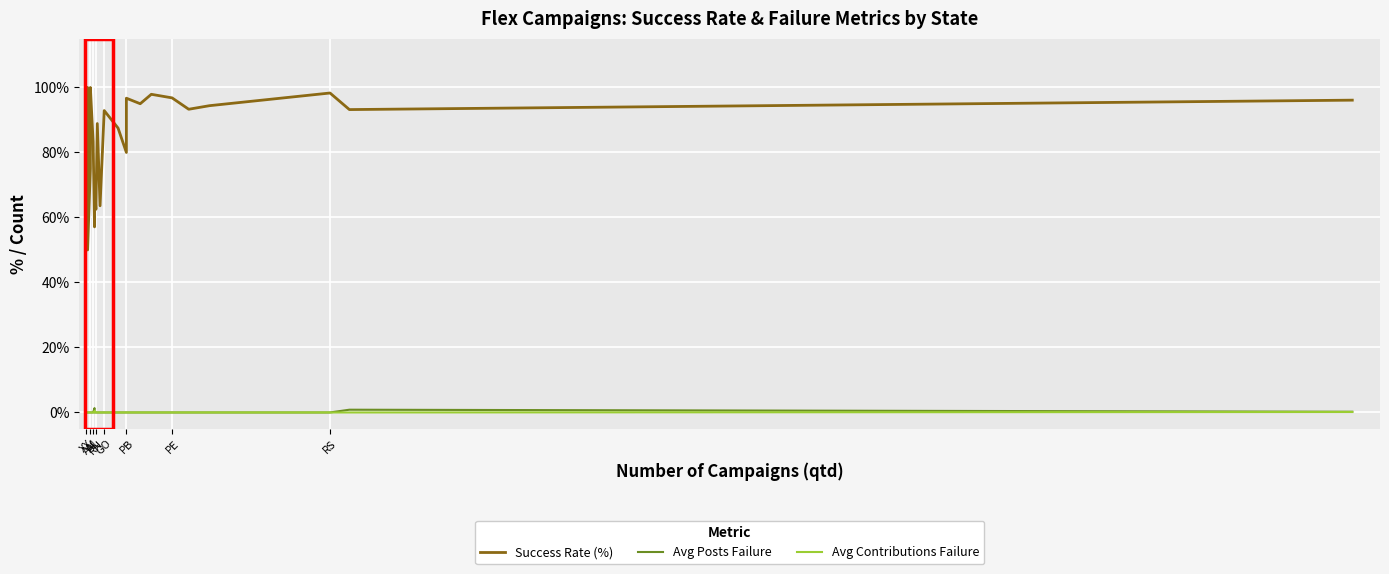

Which series has the largest total across all categories?

Success Rate (%)